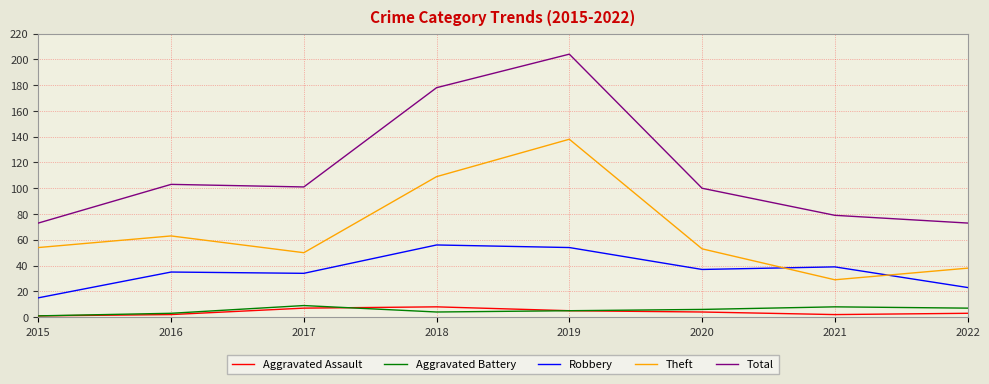

Is the value of Theft at 2021 greater than the value of Aggravated Assault at 2022?

Yes